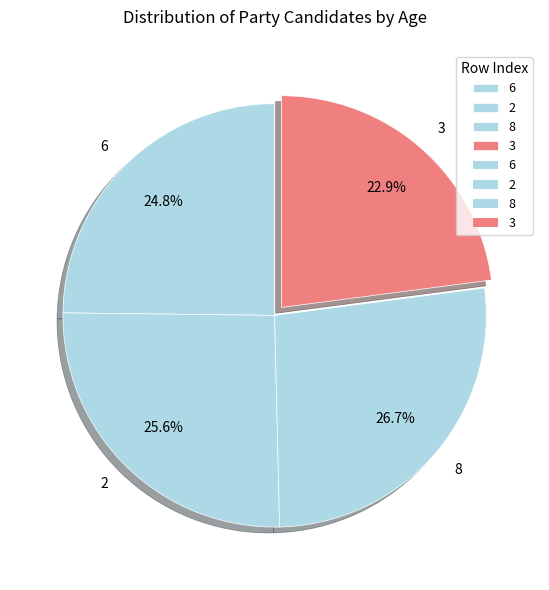

What is the smallest slice in the pie chart?

3